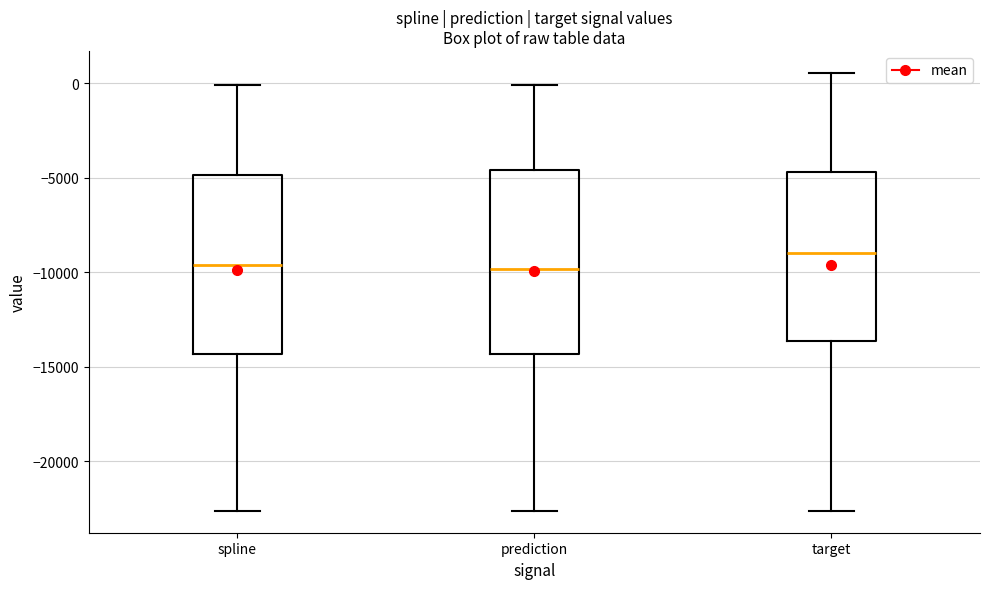

Reading left to right, transcribe this box plot: for each box, give where its median line is, the range the box spans, and where its two whiskers end, as read against the y-axis. The values are not printed on the chart, so give them approximately, as read against the axis.

spline: median -9500, box -14500 to -5000, whiskers -22500 to 0
prediction: median -10000, box -14500 to -4500, whiskers -22500 to 0
target: median -9000, box -13500 to -4500, whiskers -22500 to 500